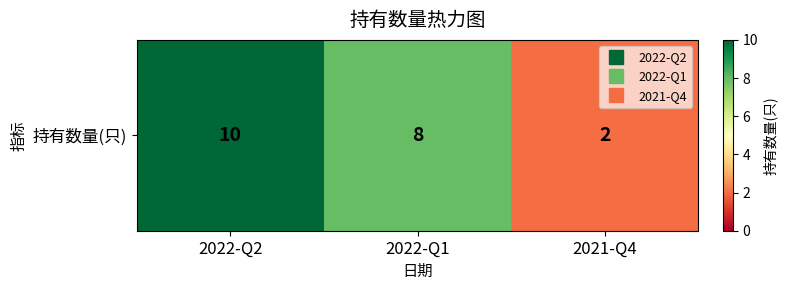

Reading left to right, list all the values displayed in this chart.

10	8	2